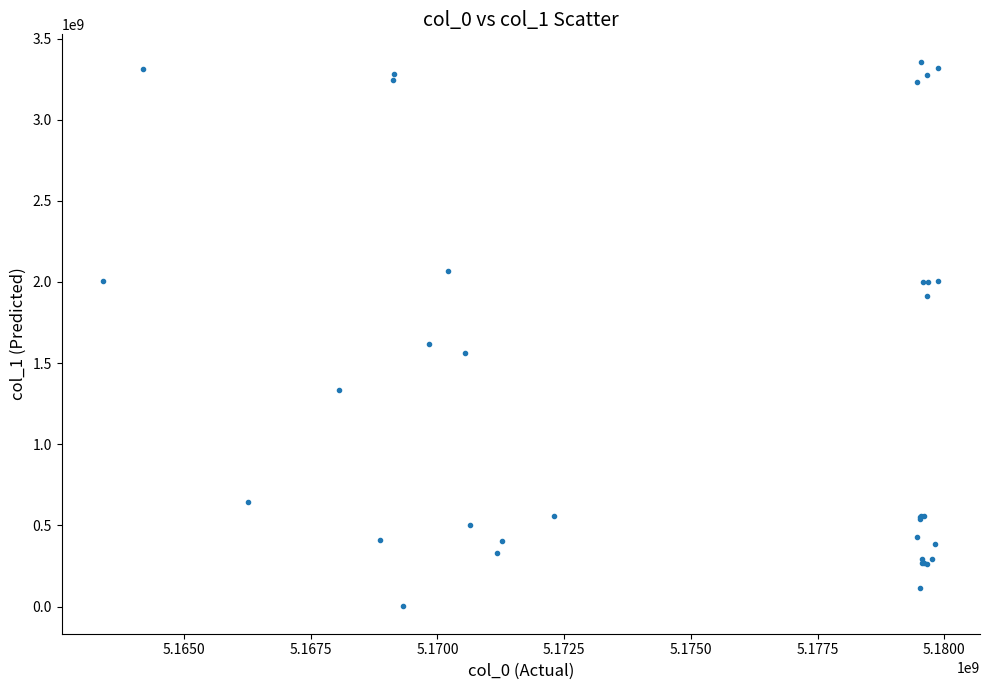

What Y value in the scatter plot is closest to 1679440859?

1617635516